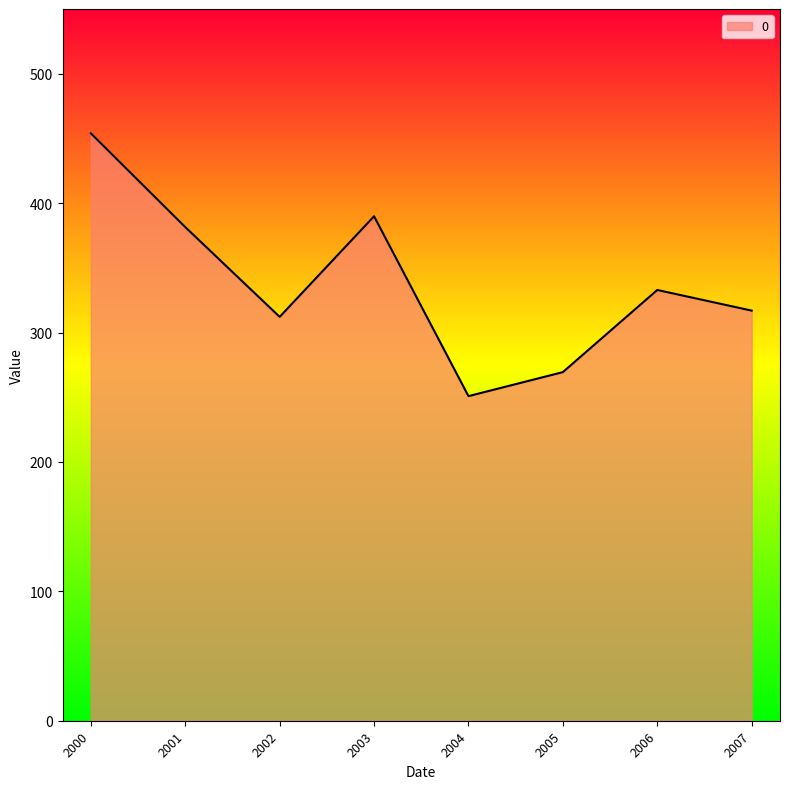

Approximately how many times larger is the value at 2003 compared to 2007?

1.2